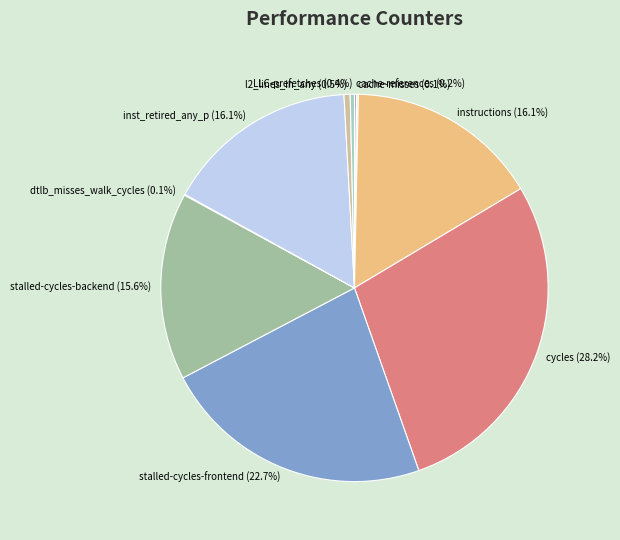

Between LLC-prefetches (0.4%) and inst_retired_any_p (16.1%), which is larger?

inst_retired_any_p (16.1%)